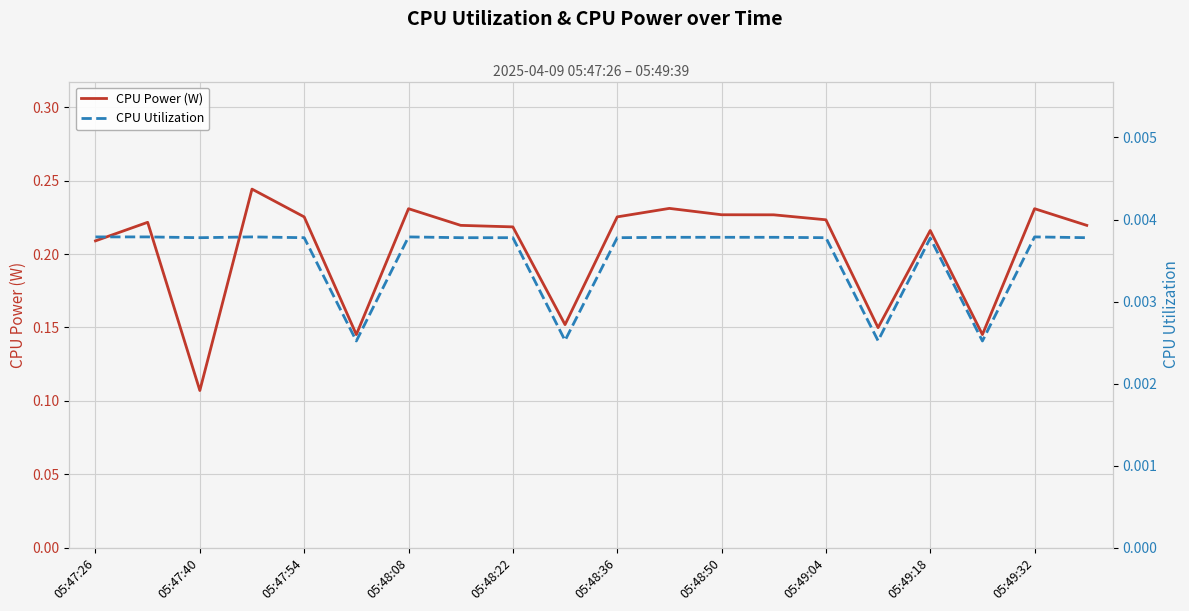

How many CPU Power (W) values are between 0 and 1?

20